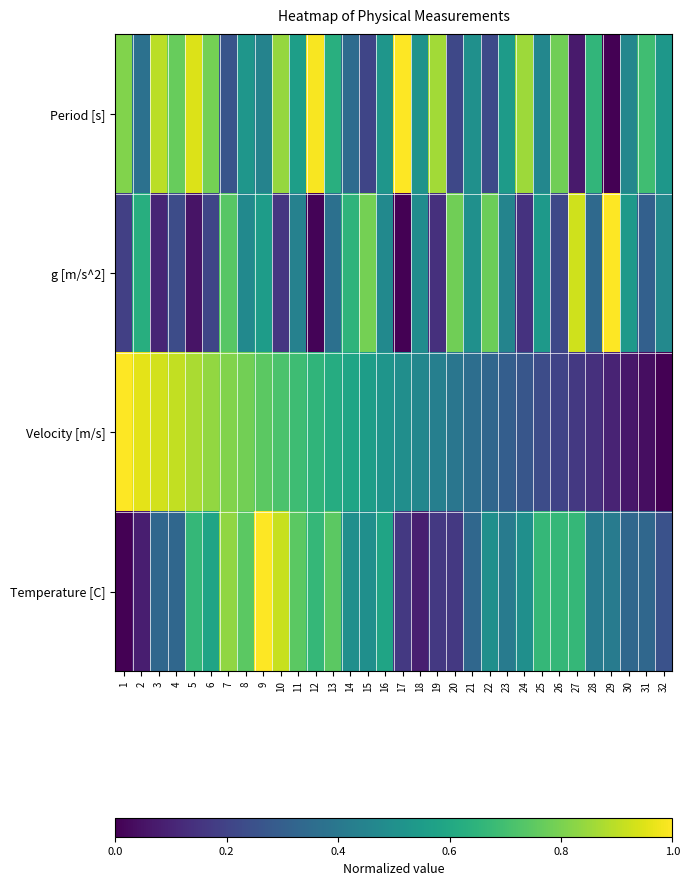

Reading right to left, list all the values displayed in this chart.

Period [s]: 32=0.5	31=0.7	30=0.5	29=0.0	28=0.7	27=0.1	26=0.8	25=0.5	24=0.9	23=0.5	22=0.2	21=0.5	20=0.2	19=0.9	18=0.5	17=1.0	16=0.5	15=0.2	14=0.3	13=0.6	12=1.0	11=0.6	10=0.8	9=0.4	8=0.5	7=0.3	6=0.8	5=0.9	4=0.8	3=0.9	2=0.4	1=0.8
g [m/s^2]: 32=0.5	31=0.3	30=0.5	29=1.0	28=0.3	27=0.9	26=0.2	25=0.5	24=0.1	23=0.5	22=0.8	21=0.5	20=0.8	19=0.1	18=0.5	17=0.0	16=0.5	15=0.8	14=0.7	13=0.4	12=0.0	11=0.4	10=0.2	9=0.6	8=0.5	7=0.7	6=0.2	5=0.1	4=0.2	3=0.1	2=0.6	1=0.2
Velocity [m/s]: 32=0.0	31=0.0	30=0.1	29=0.1	28=0.1	27=0.2	26=0.2	25=0.2	24=0.3	23=0.3	22=0.3	21=0.4	20=0.4	19=0.4	18=0.5	17=0.5	16=0.5	15=0.6	14=0.6	13=0.6	12=0.7	11=0.7	10=0.7	9=0.7	8=0.8	7=0.8	6=0.8	5=0.9	4=0.9	3=0.9	2=1.0	1=1.0
Temperature [C]: 32=0.3	31=0.3	30=0.3	29=0.4	28=0.4	27=0.7	26=0.7	25=0.7	24=0.5	23=0.4	22=0.5	21=0.3	20=0.2	19=0.2	18=0.1	17=0.2	16=0.6	15=0.5	14=0.5	13=0.7	12=0.7	11=0.7	10=0.9	9=1.0	8=0.7	7=0.8	6=0.6	5=0.7	4=0.3	3=0.3	2=0.1	1=0.0